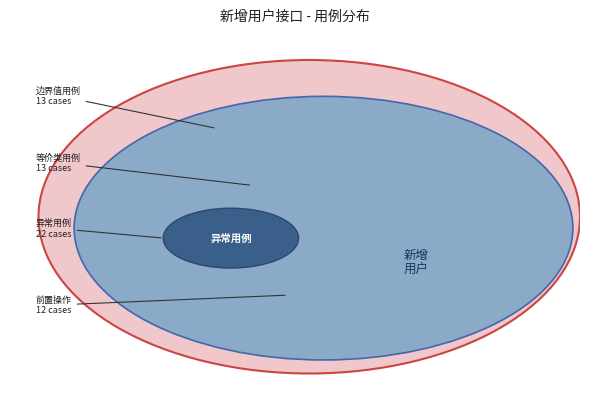

What percentage is the 异常用例 slice, to the nearest percent?

37%